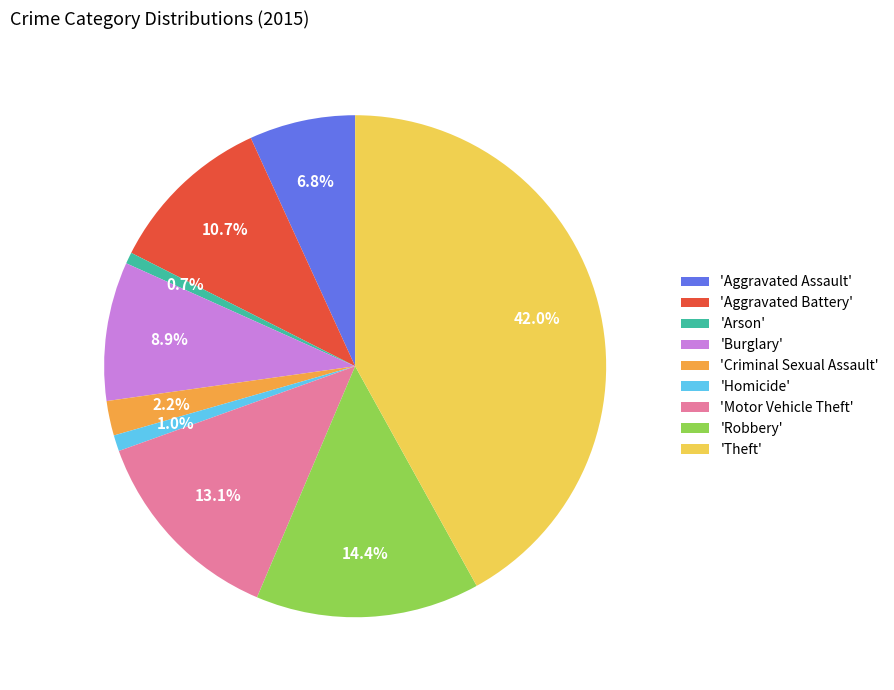

Does 'Robbery' account for over 50% of the chart?

No